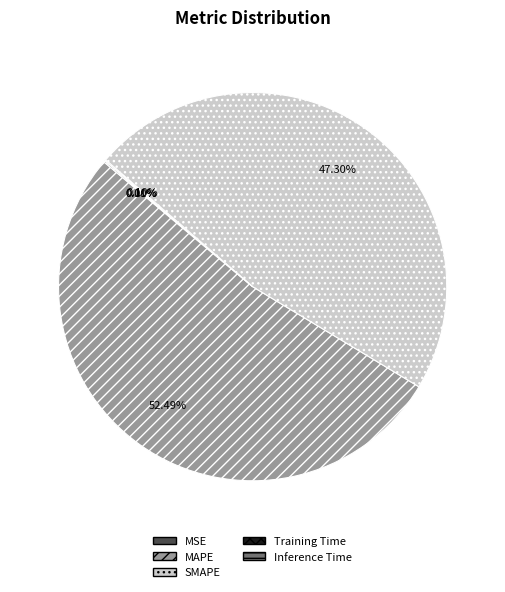

What percentage is the SMAPE slice, to the nearest percent?

47%